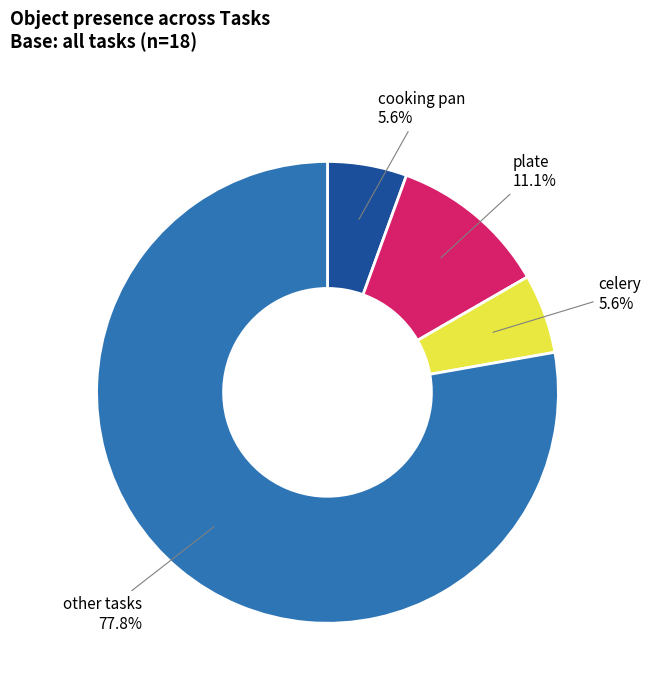

Approximately how many times larger is the value at cooking pan compared to celery?

1.0